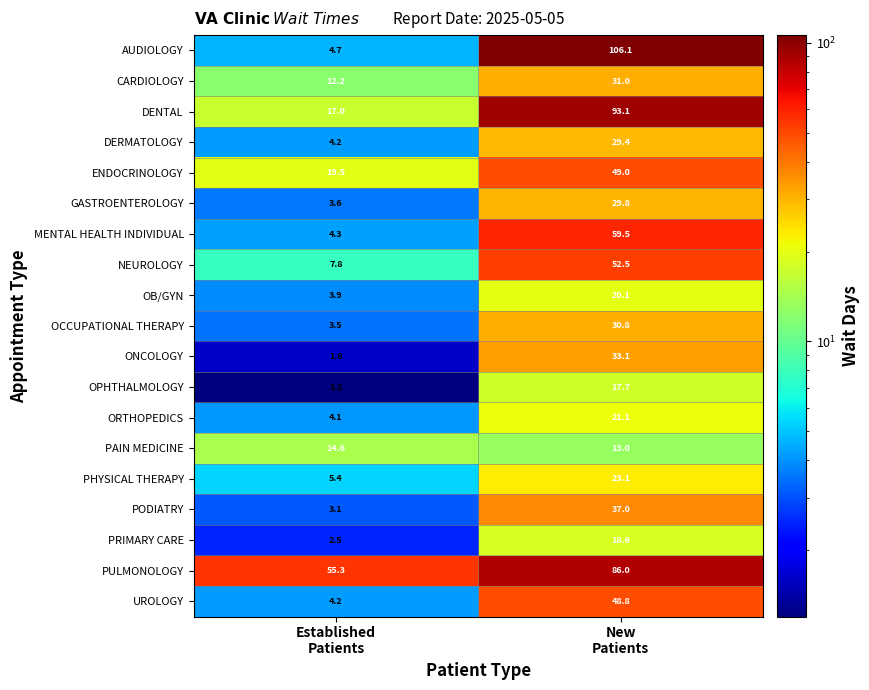

What is the smallest value displayed?

1.2